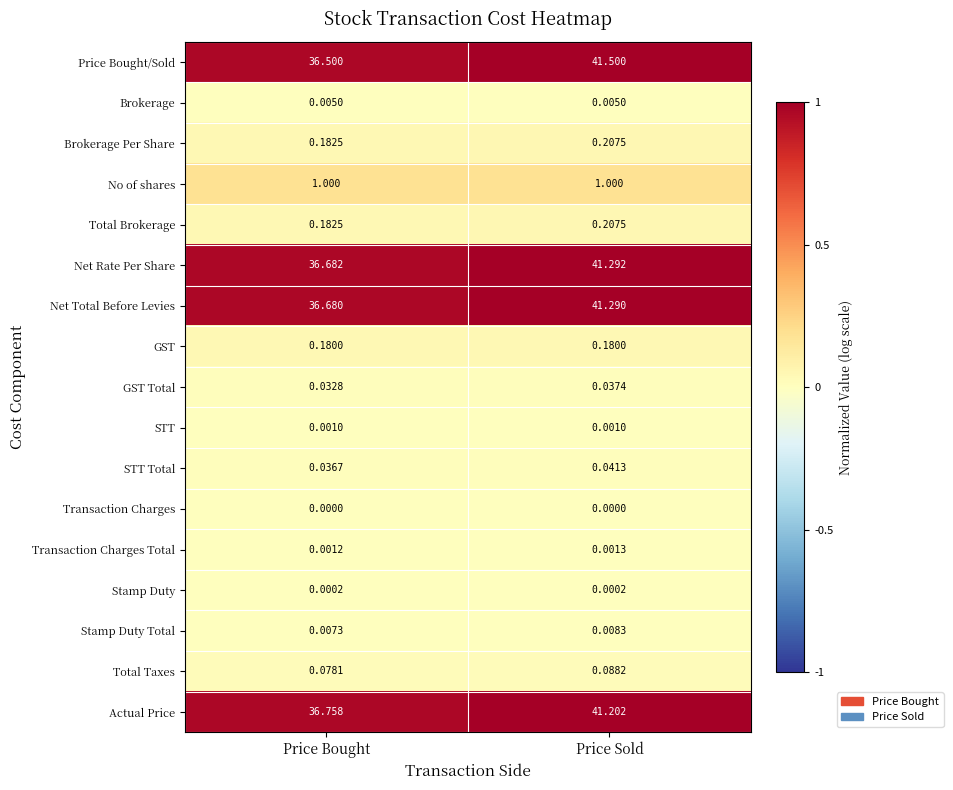

Which series has the largest range (max minus min)?

Price Bought/Sold